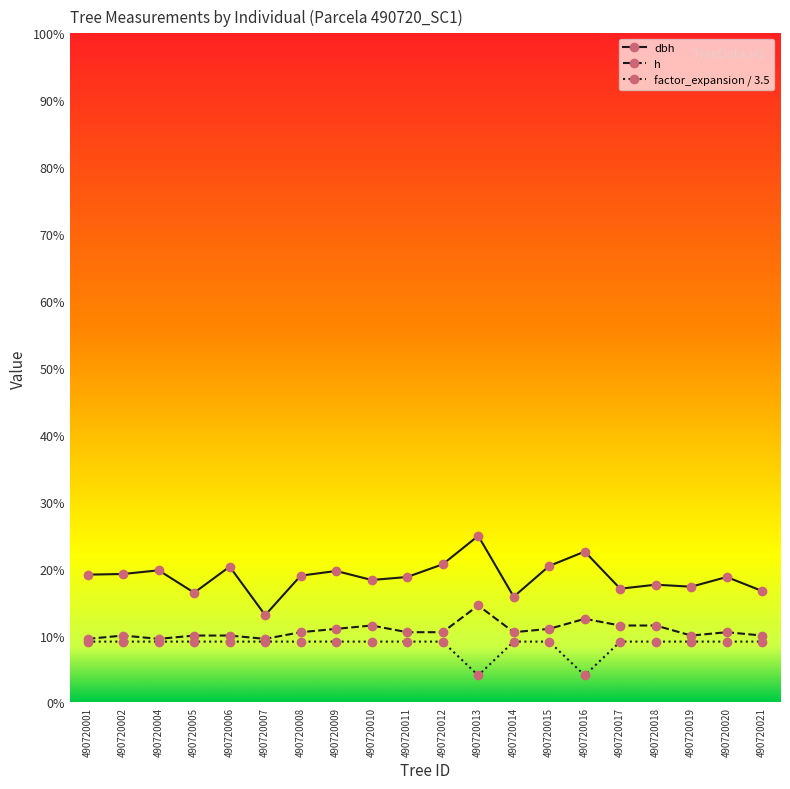

Is the value of h at 490720013 greater than the value of factor_expansion / 3.5 at 490720007?

Yes